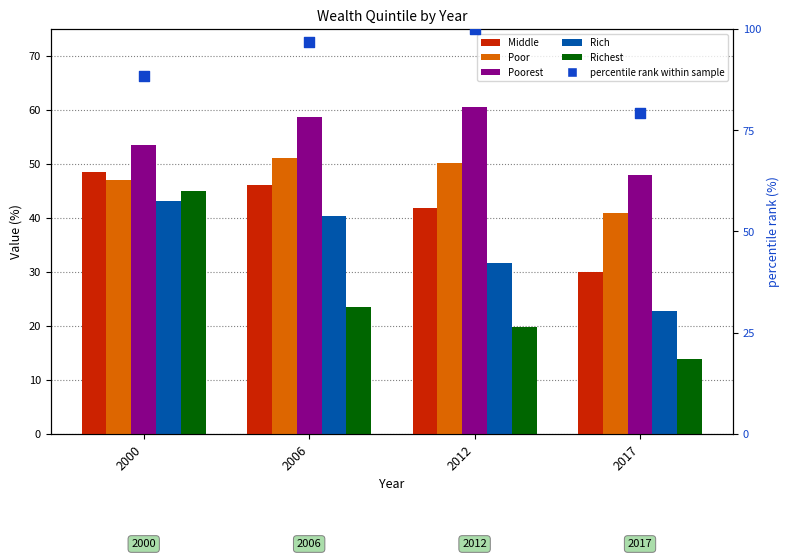

At how many categories does at least one series exceed 51?

4